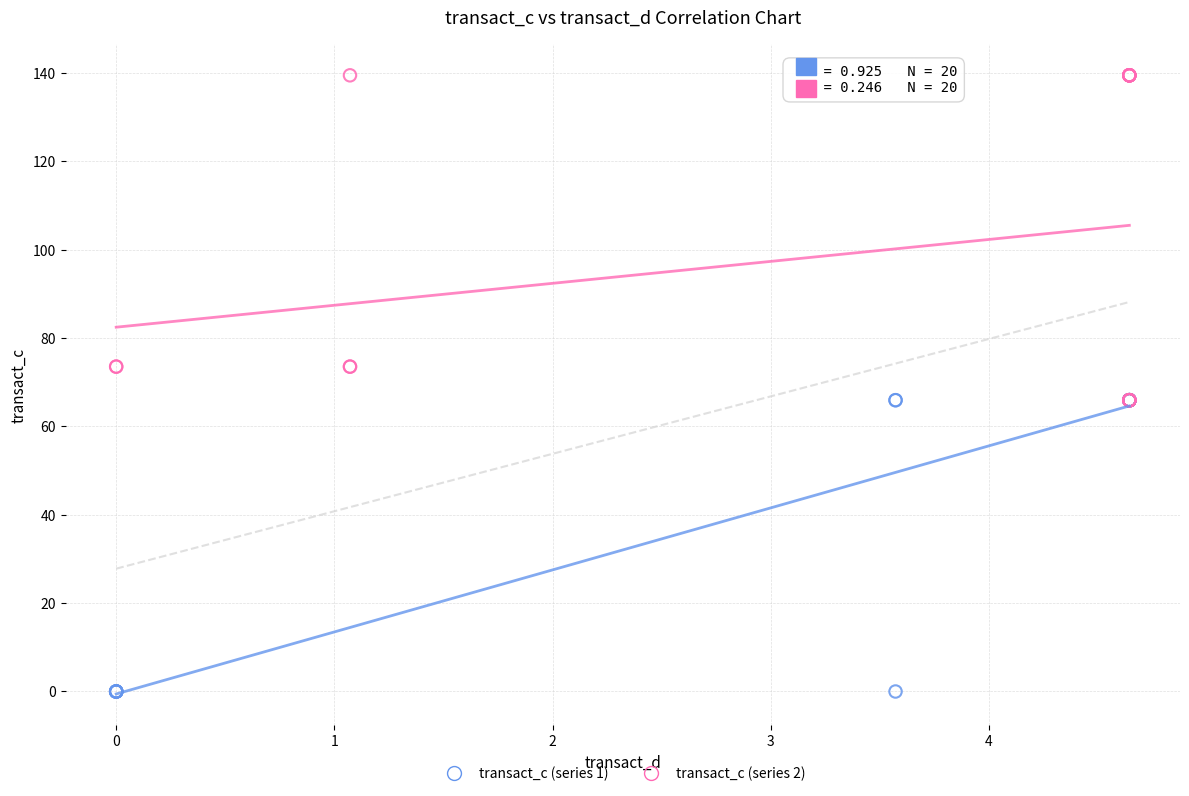

Which series contains the lowest Y value?

transact_c (series 1)